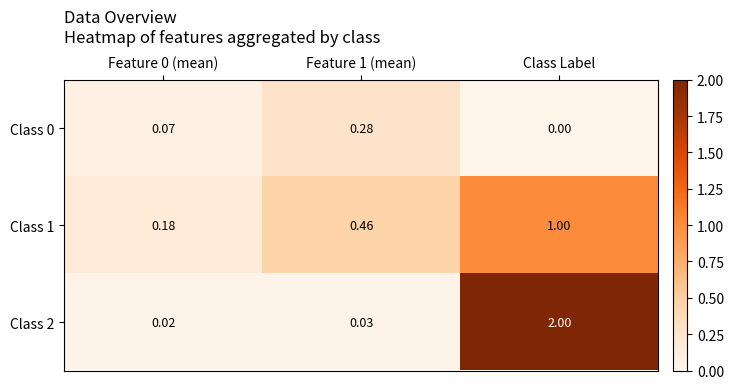

Which label corresponds to the smallest value in the chart?

Class Label